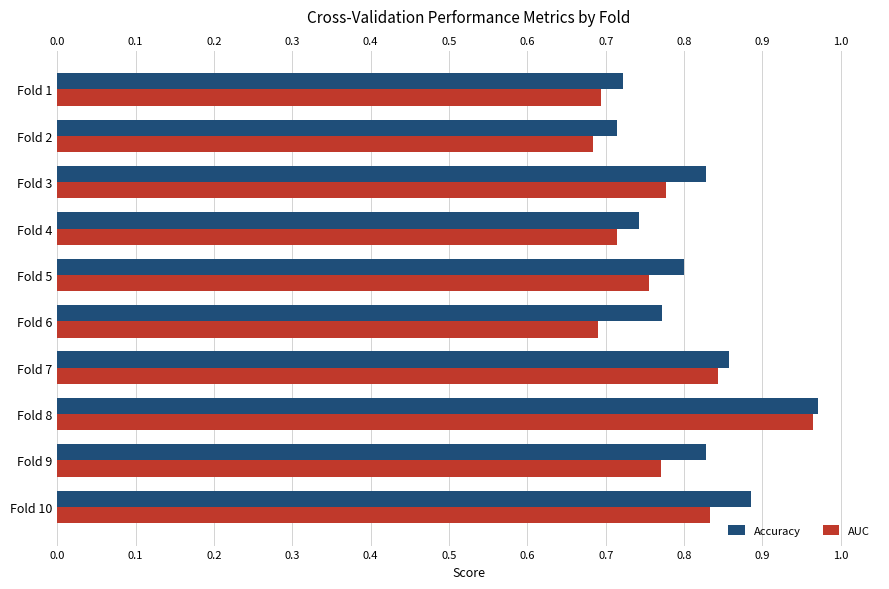

What is the total value across all series at Fold 5?

1.6